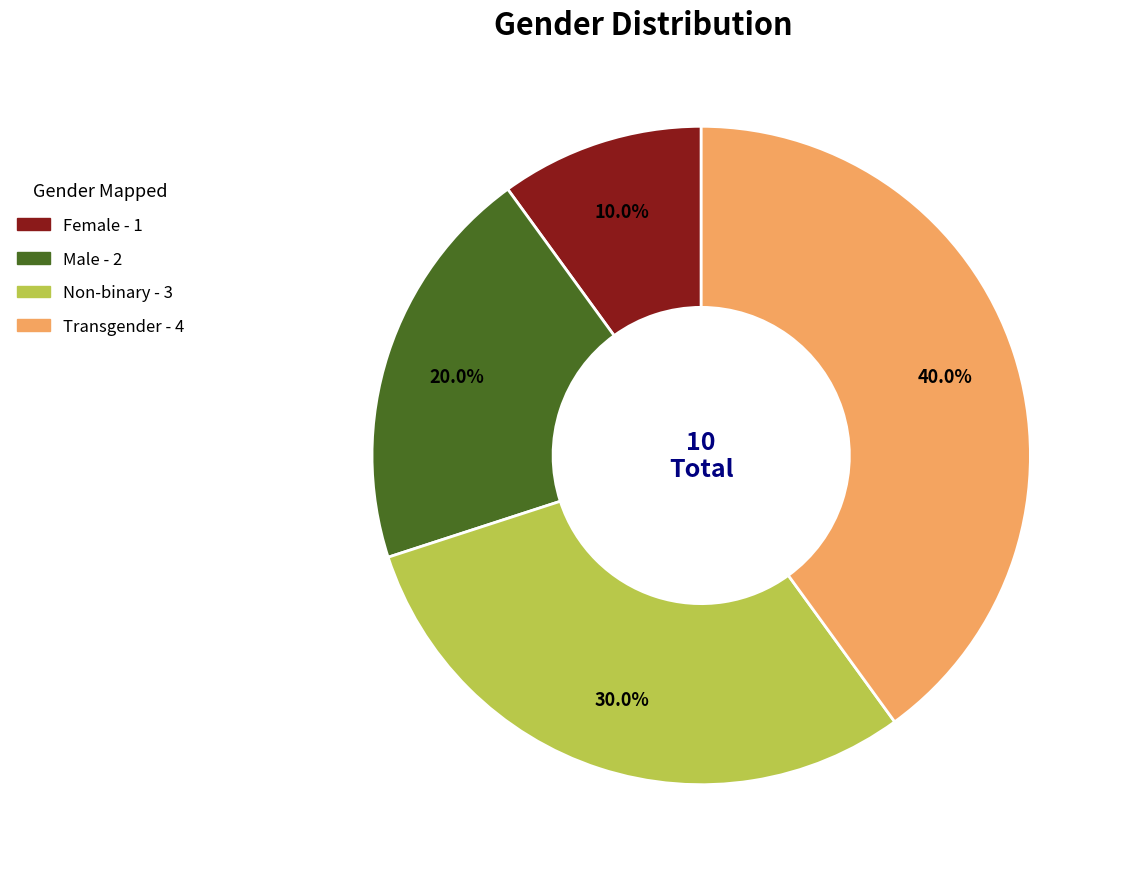

Rank the categories by value from highest to lowest.

Transgender, Non-binary, Male, Female